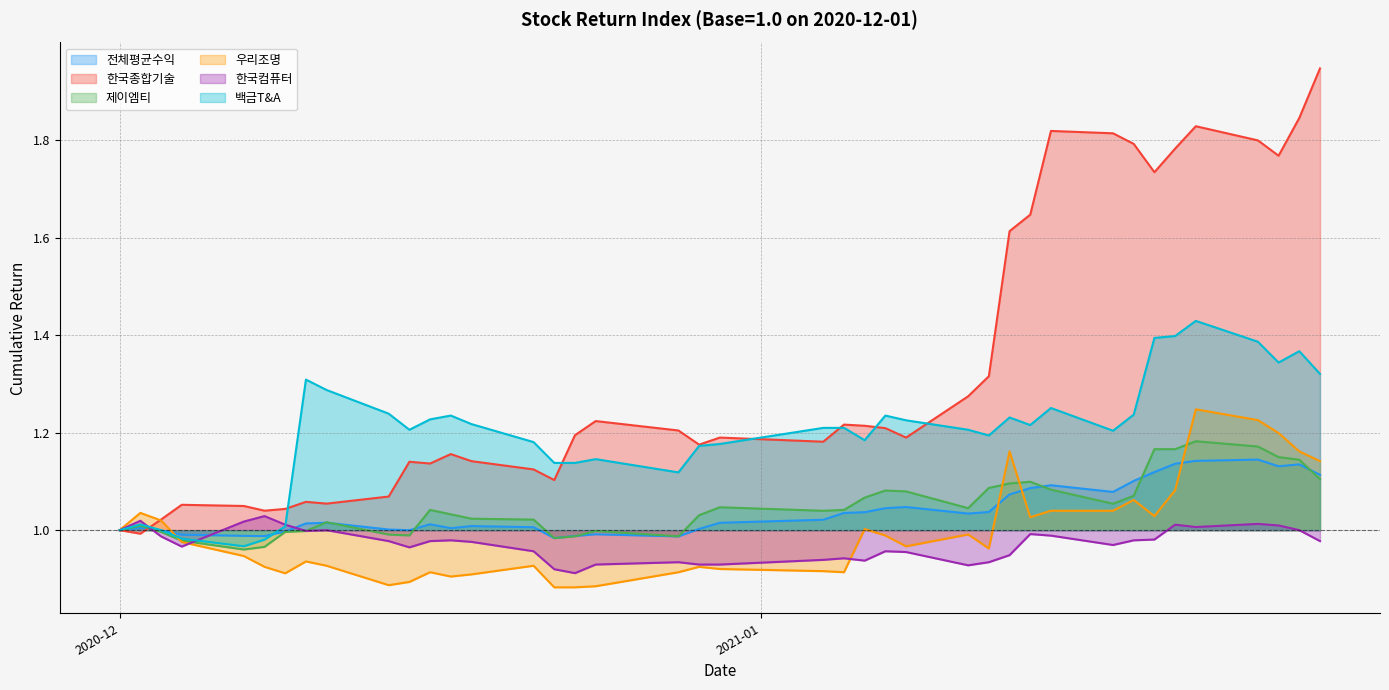

The value of 한국컴퓨터 at 2021-01-27 is 1.0. True or false?

True